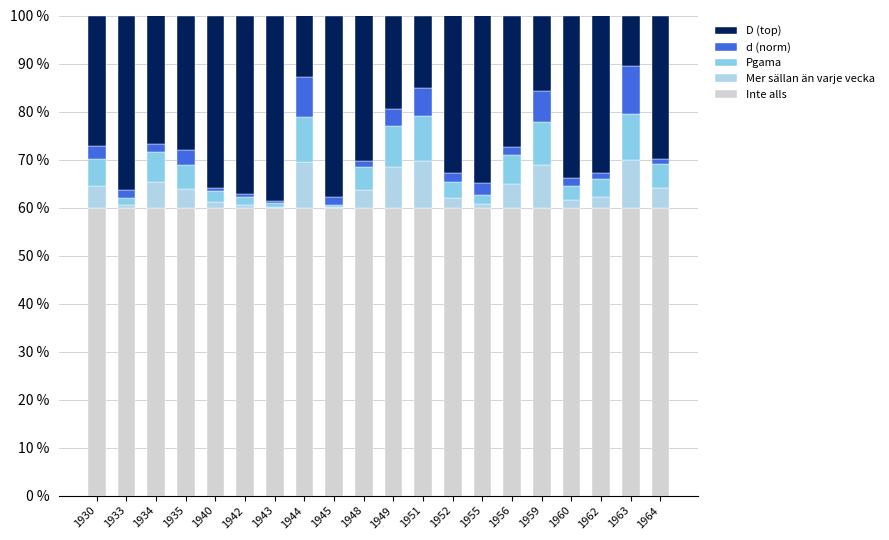

The d (norm) series shows 0.0 at 1934. True or false?

False